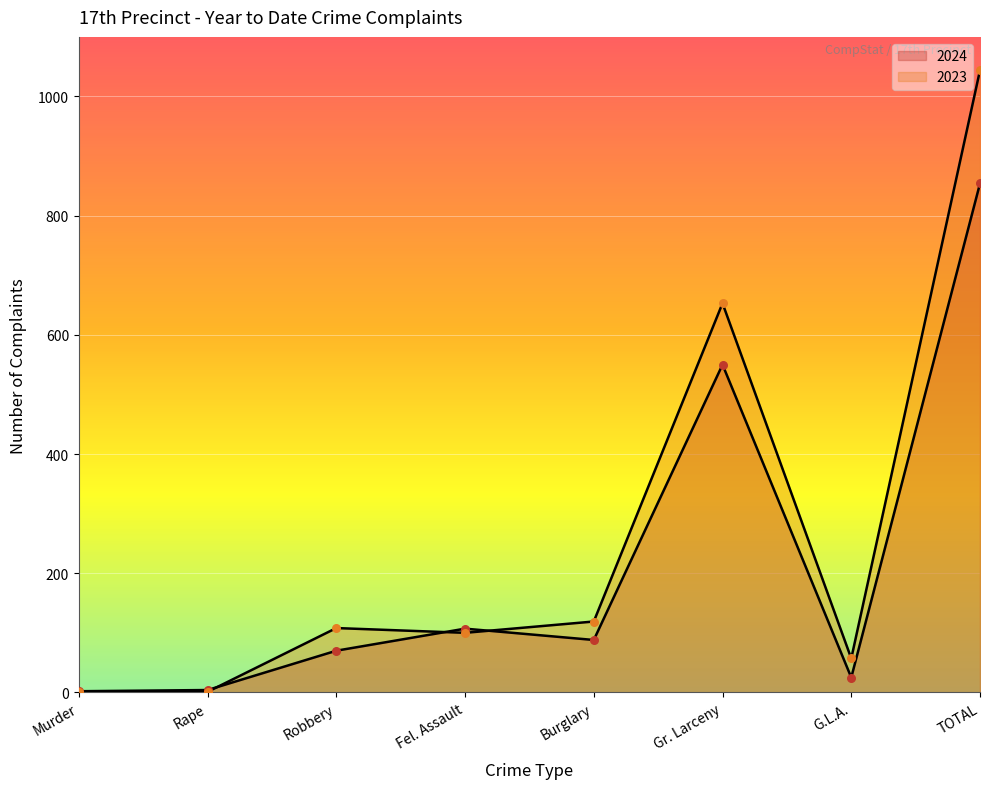

Which series reaches the maximum Y coordinate?

2023